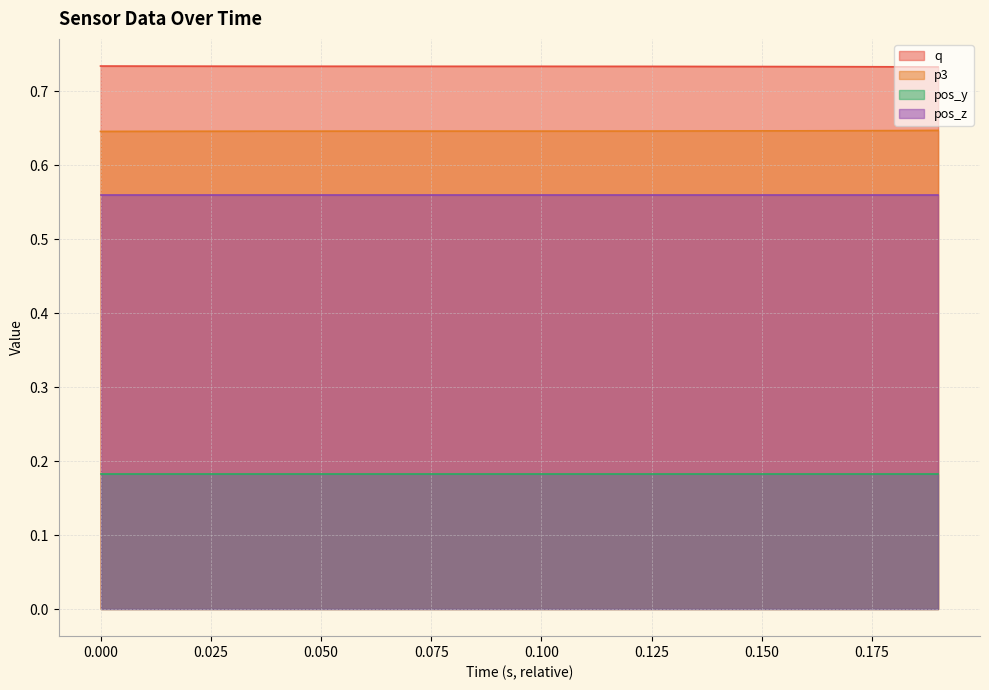

True or false: q and p3 intersect in this chart.

False